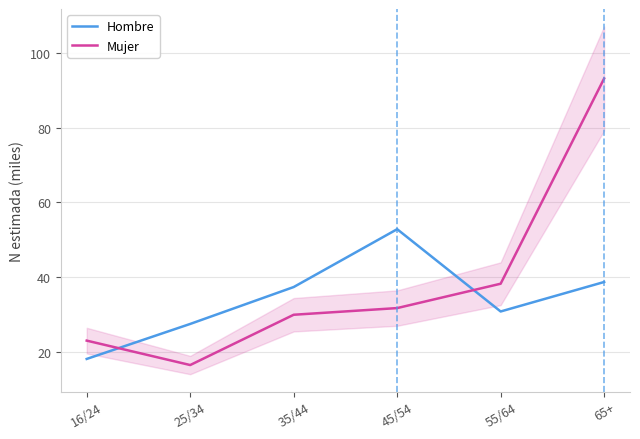

Is it true that Hombre equals 30.7 at 55/64?

True